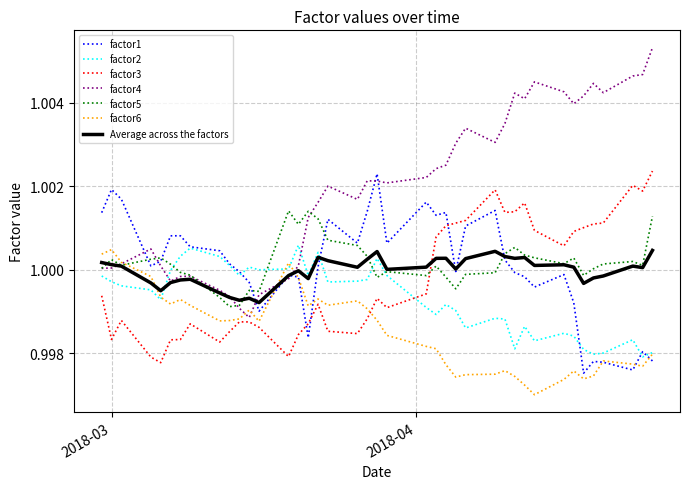

How many series are shown in this chart?

7